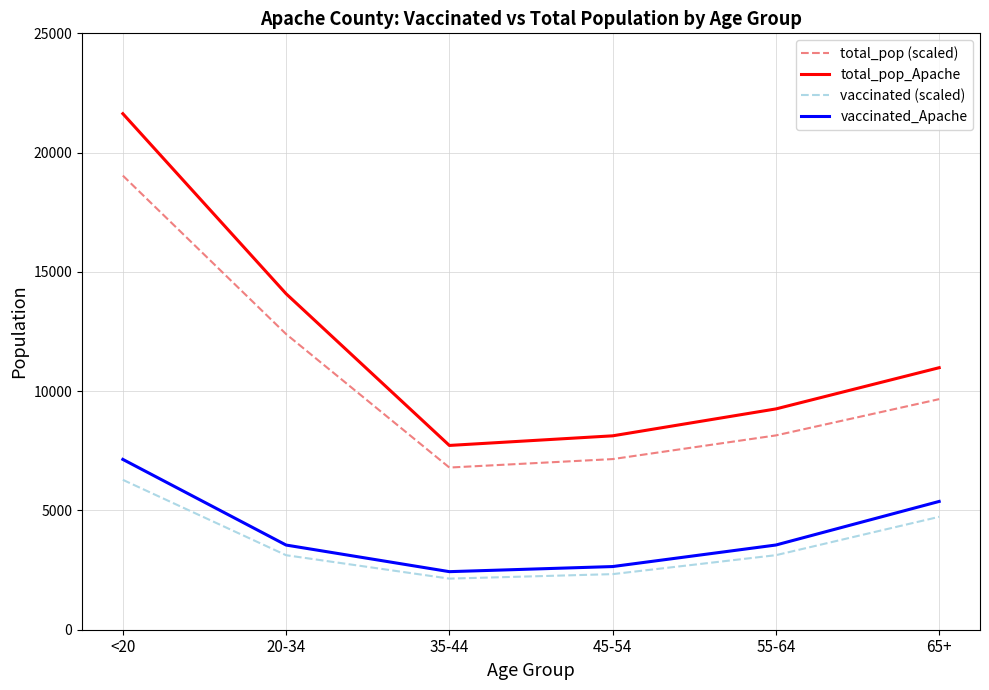

What is the highest value of the total_pop_Apache series?

21632.0